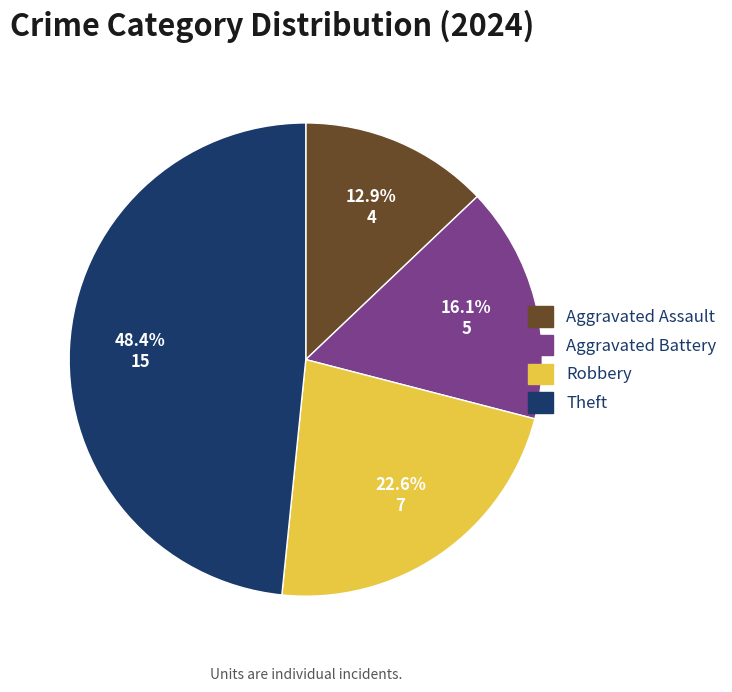

How many slices are in this pie chart?

4